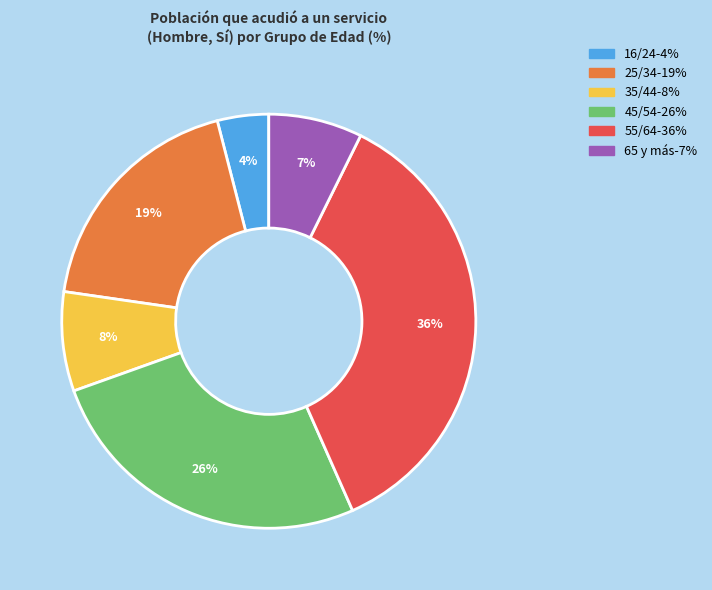

To the nearest percent, what is the average slice percentage?

17%